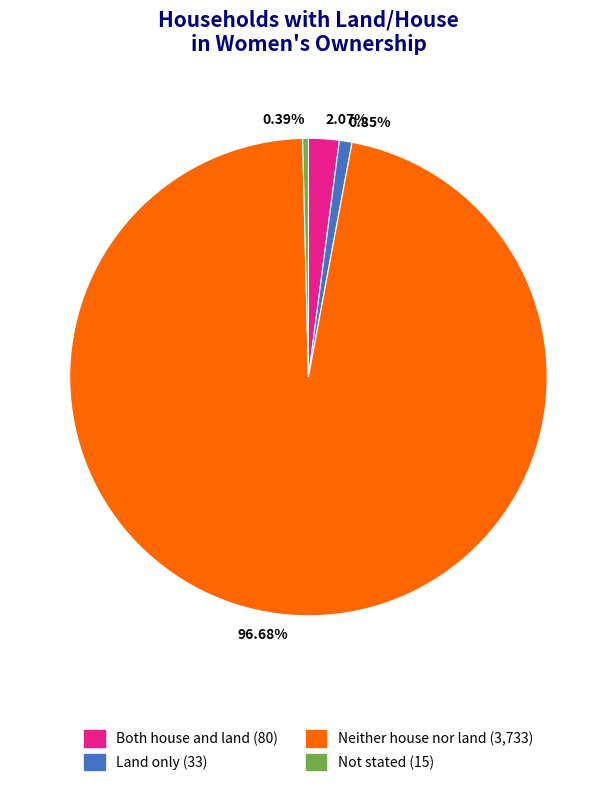

Is it true that Both house and land is 2% of the pie?

True